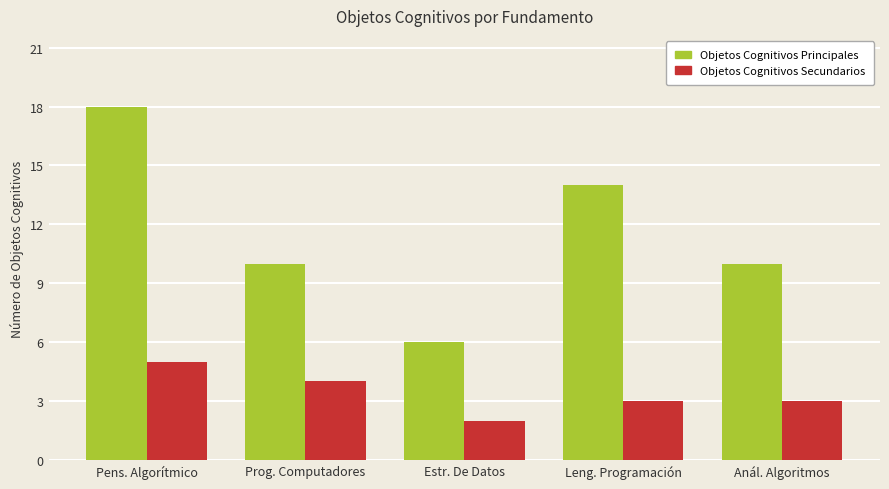

What is the label of the 1st bar from the left?

Pens. Algorítmico